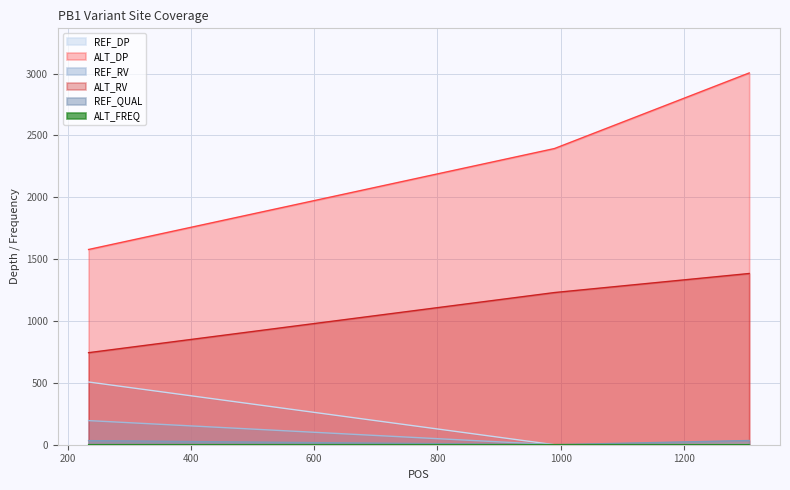

At how many categories does at least one series exceed 626?

3